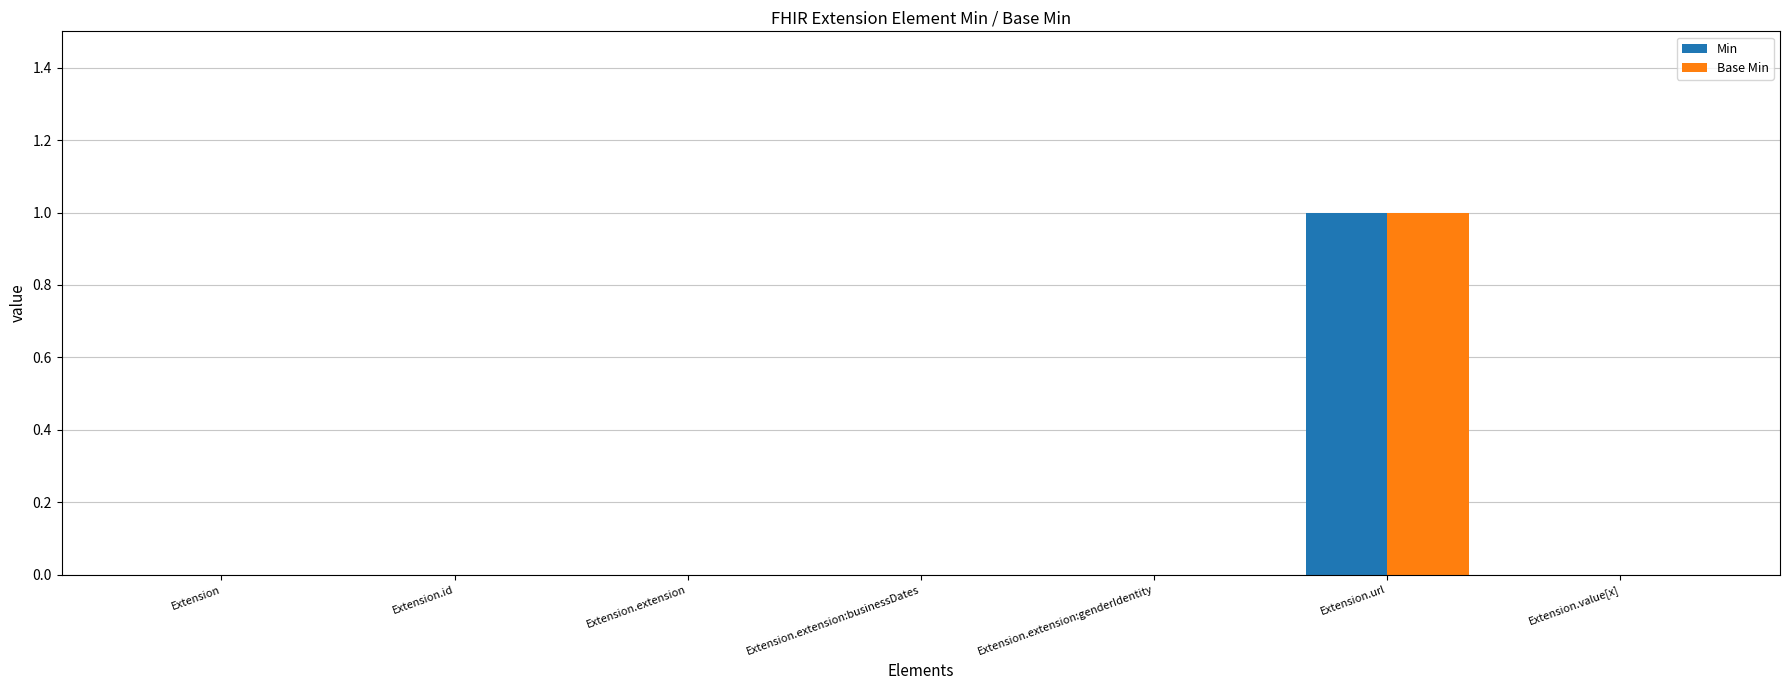

How many groups of bars are there?

7